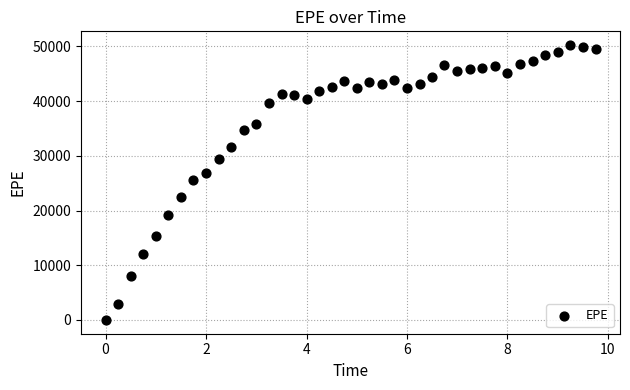

What is the range of X values (max minus min)?

9.8